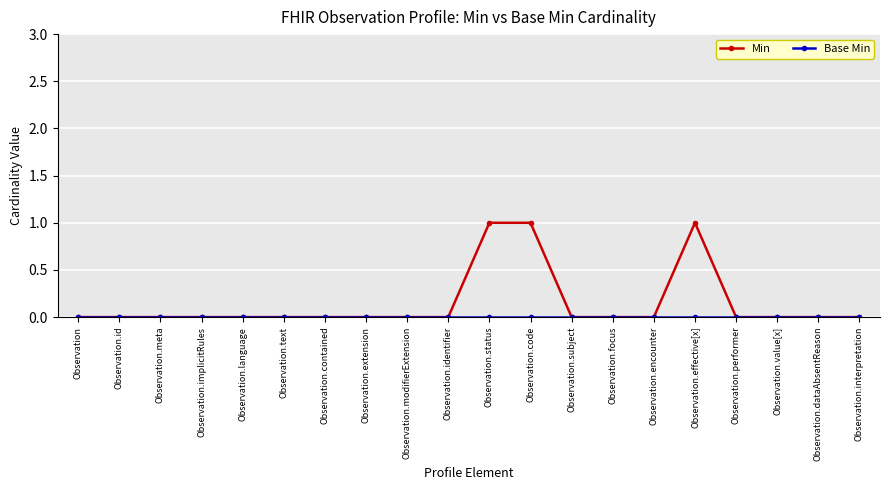

Which series has the largest total across all categories?

Min